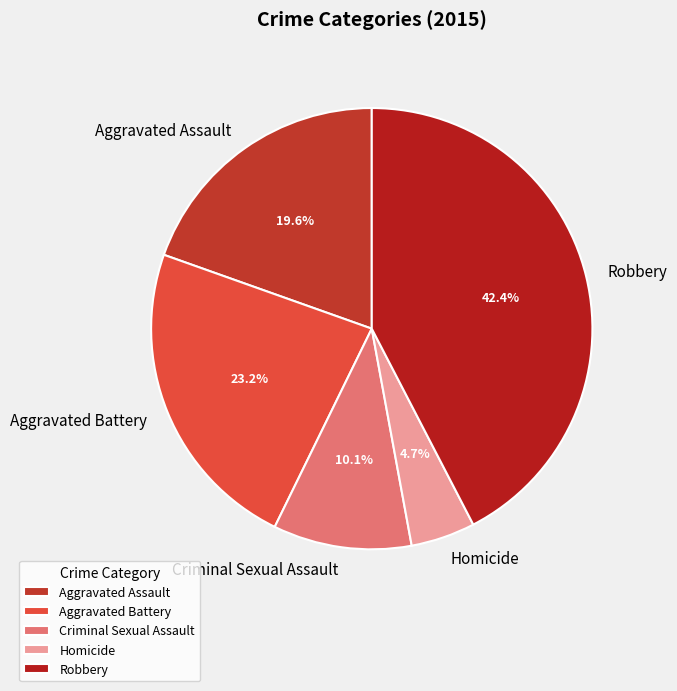

Count the number of slices in the pie.

5